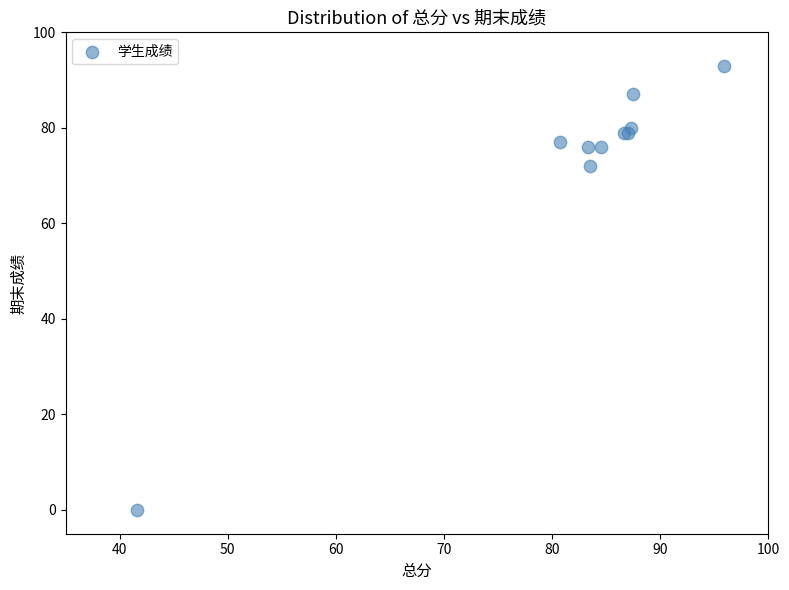

What Y value in the scatter plot is closest to 46?

72